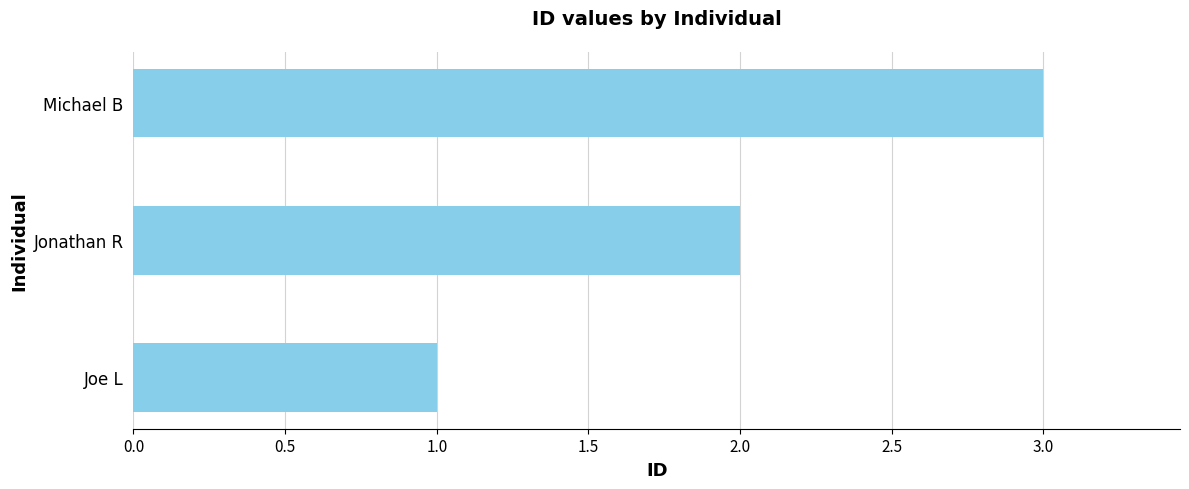

Are the bars grouped side by side (vs. stacked)?

No